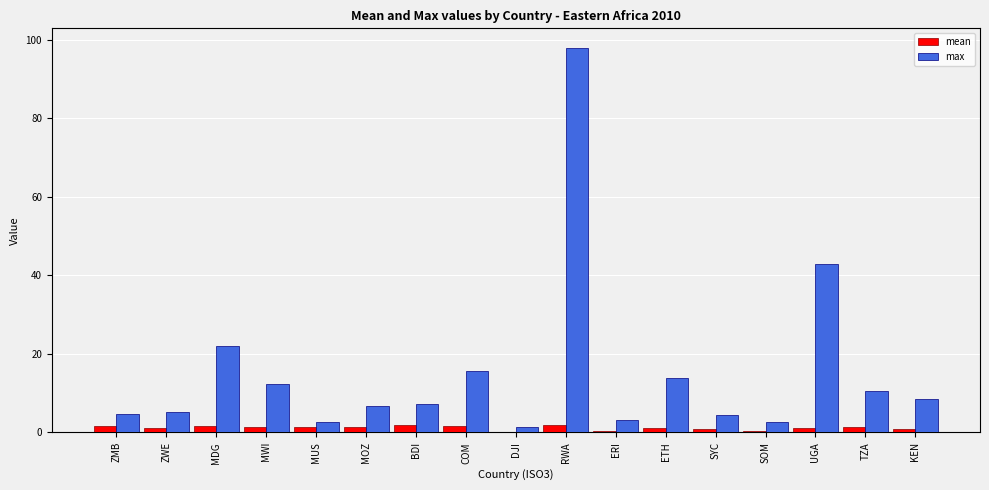

Which series has the largest range (max minus min)?

max